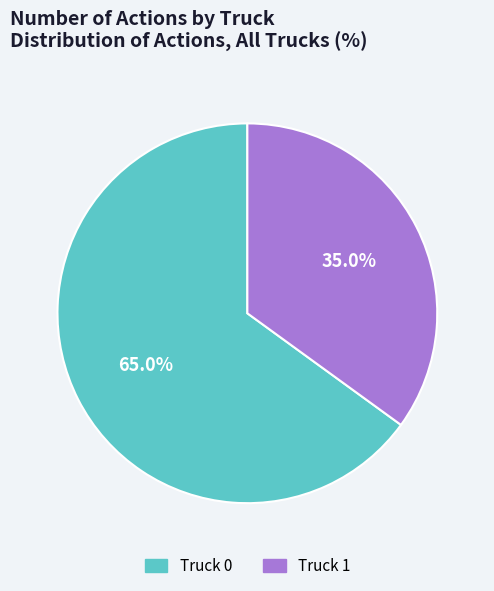

Approximately how many times larger is the value at Truck 0 compared to Truck 1?

1.9